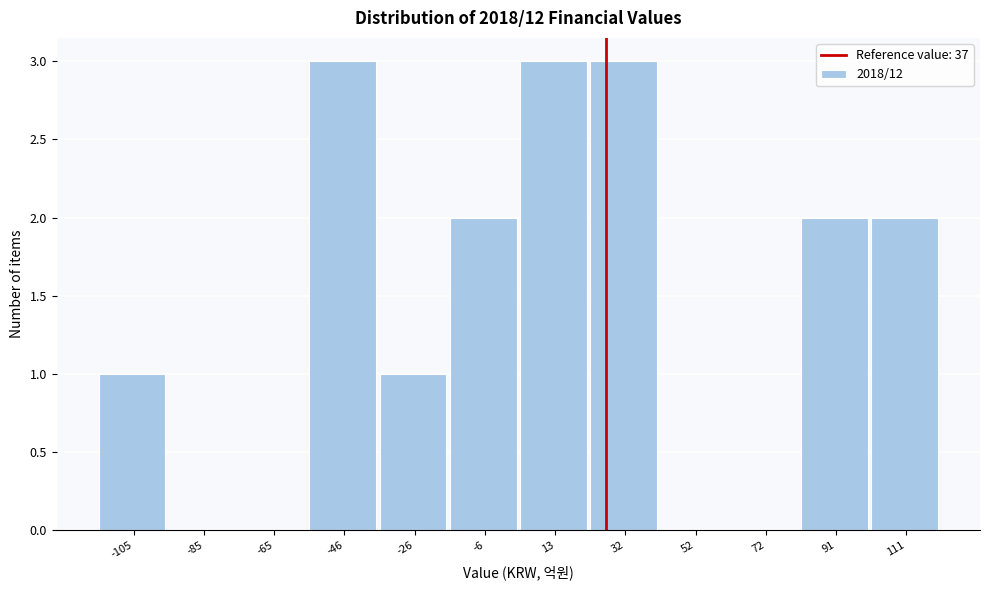

Reading left to right, what are all the values shown in this chart?

-105=1	-85=0	-65=0	-46=3	-26=1	-6=2	13=3	32=3	52=0	72=0	91=2	111=2